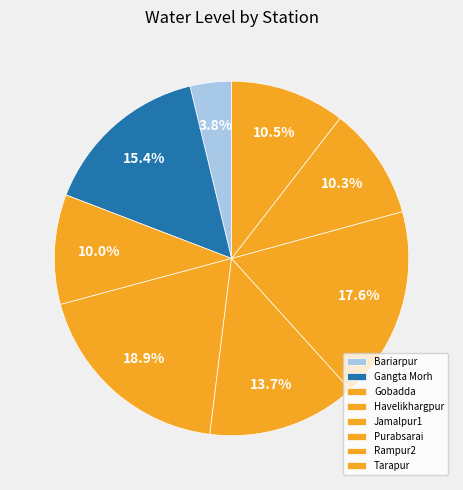

Which has a higher value, Jamalpur1 or Tarapur?

Jamalpur1